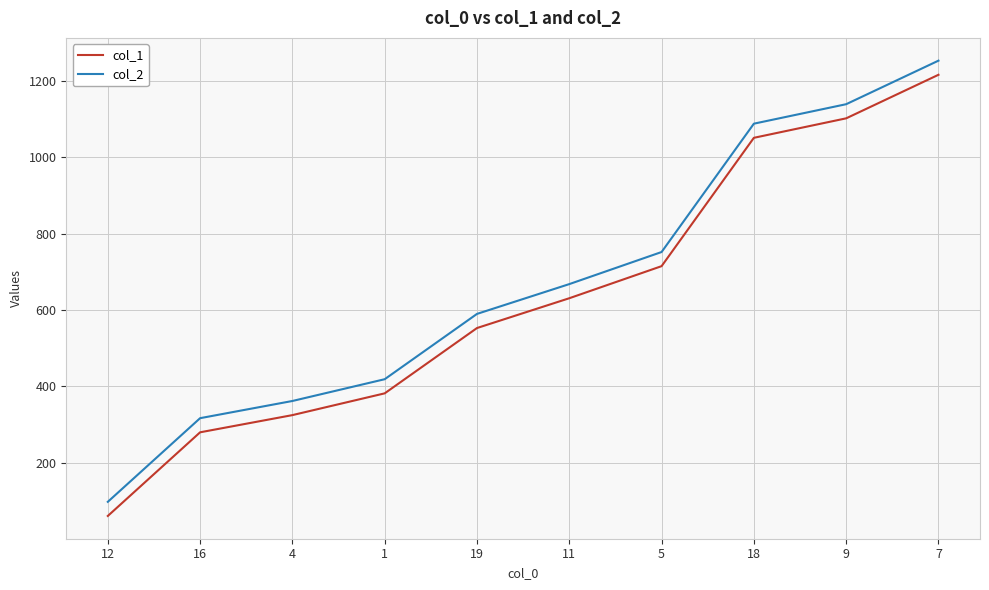

Reading left to right, extract all data points from this chart.

col_1: 12=61	16=280	4=325	1=382	19=553	11=631	5=715	18=1051	9=1102	7=1216
col_2: 12=98	16=317	4=362	1=419	19=590	11=668	5=752	18=1088	9=1139	7=1253